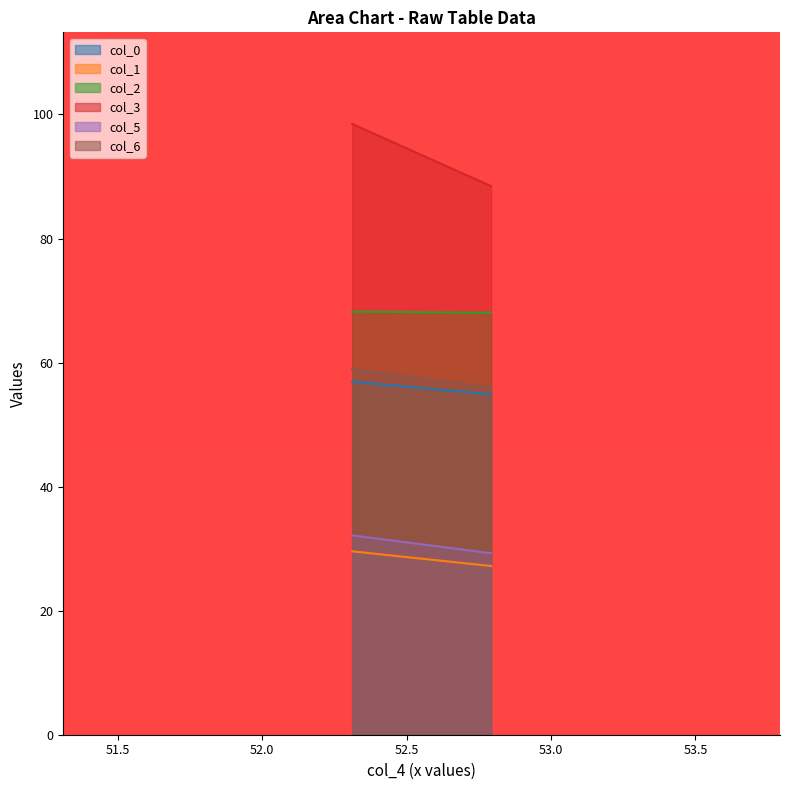

The col_6 series shows 35.7 at 1. True or false?

False